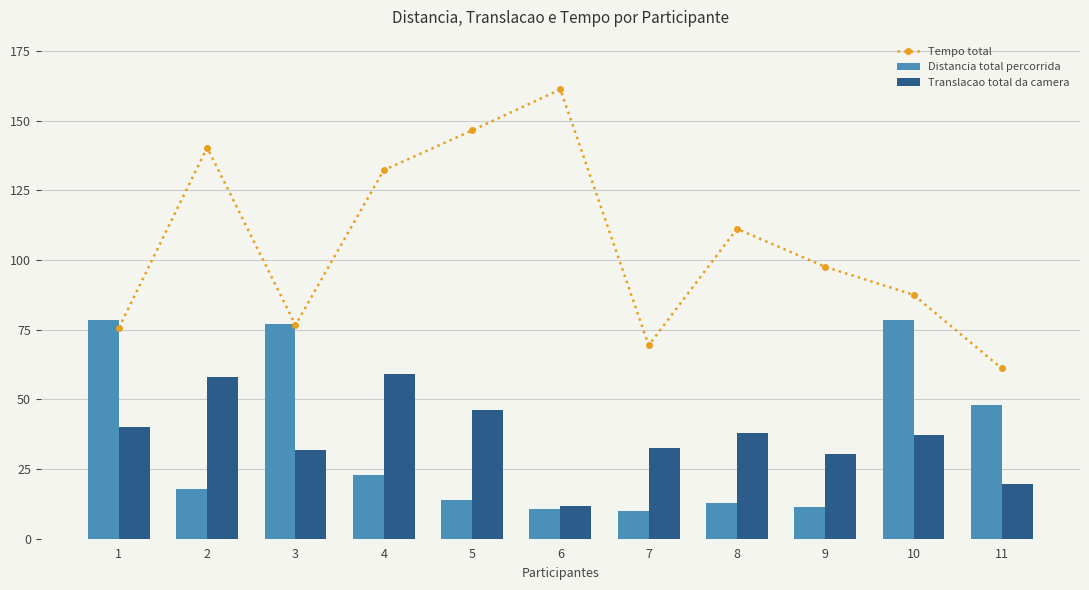

True or false: Distancia total percorrida has a value of 20.2 at 5.

False